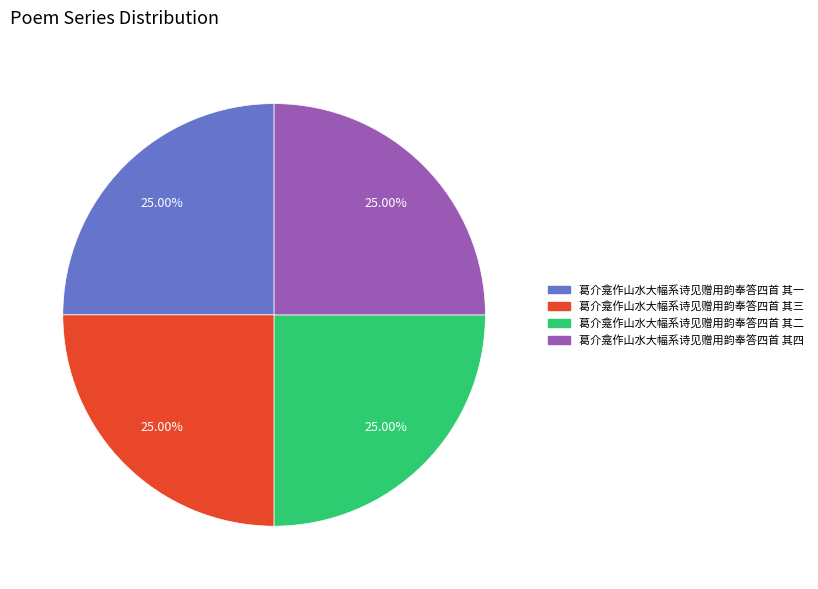

What percentage is the 葛介龛作山水大幅系诗见赠用韵奉答四首 其一 slice, to the nearest percent?

25%